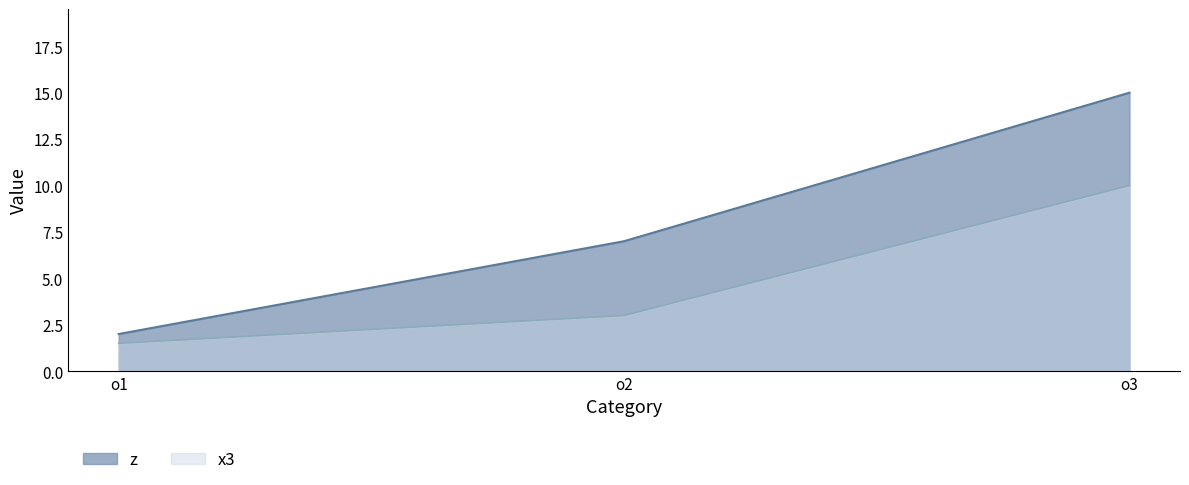

What is the approximate value of x3 at o2?

3.0